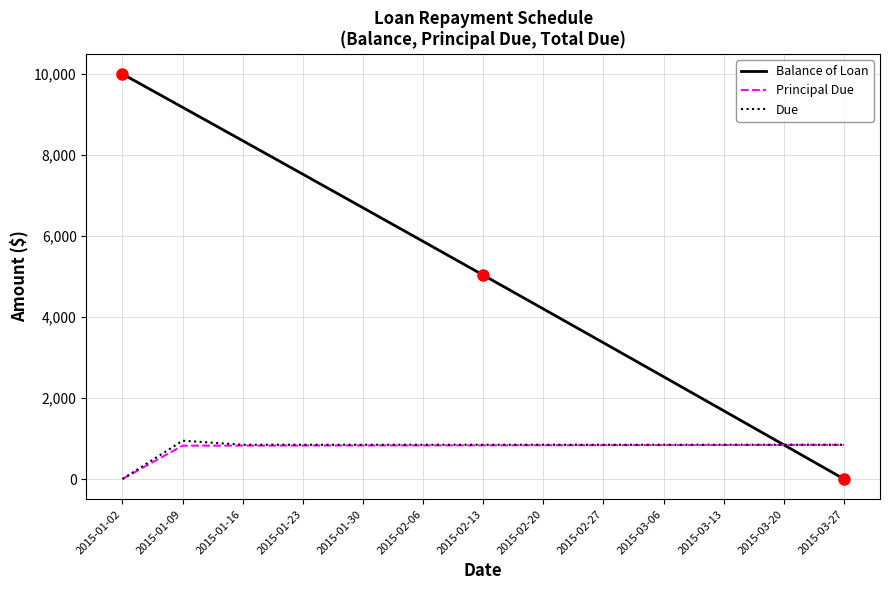

The Balance of Loan series shows 3364.1 at 2015-02-27. True or false?

True